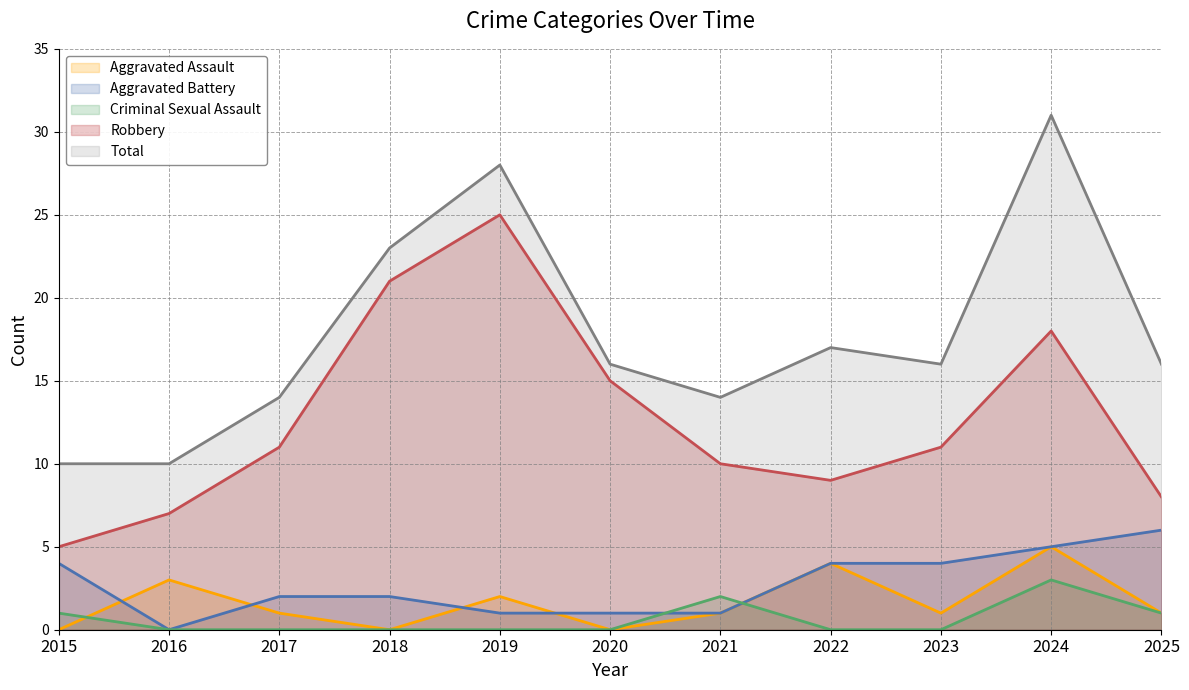

Reading left to right, list all the values displayed in this chart.

Aggravated Assault: 0	3	1	0	2	0	1	4	1	5	1
Aggravated Battery: 4	0	2	2	1	1	1	4	4	5	6
Criminal Sexual Assault: 1	0	0	0	0	0	2	0	0	3	1
Robbery: 5	7	11	21	25	15	10	9	11	18	8
Total: 10	10	14	23	28	16	14	17	16	31	16